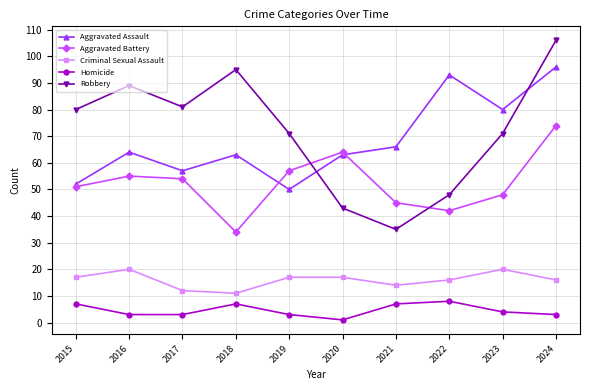

Where is the first local minimum for Aggravated Assault?

2017